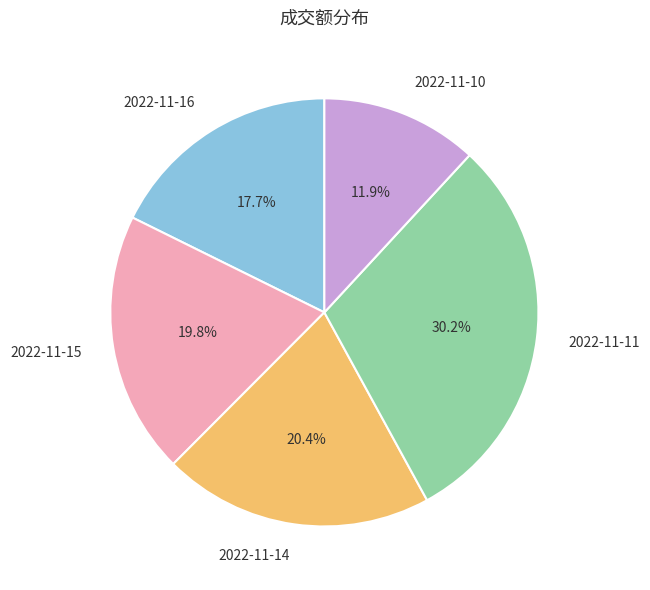

Which slice is the smallest?

2022-11-10